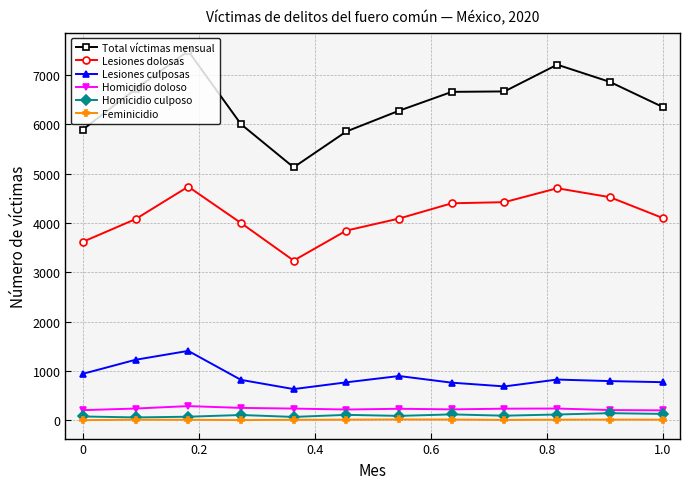

True or false: Homicidio culposo and Total víctimas mensual intersect in this chart.

False